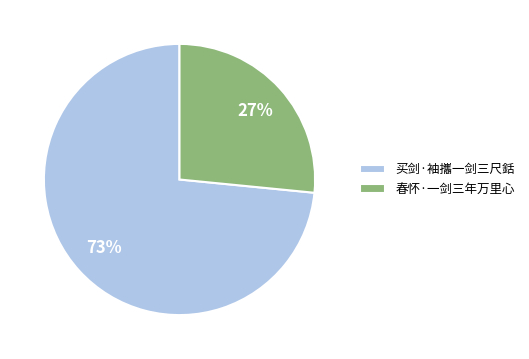

True or false: 买剑·袖攜一剑三尺銛 accounts for 73% of the total.

True